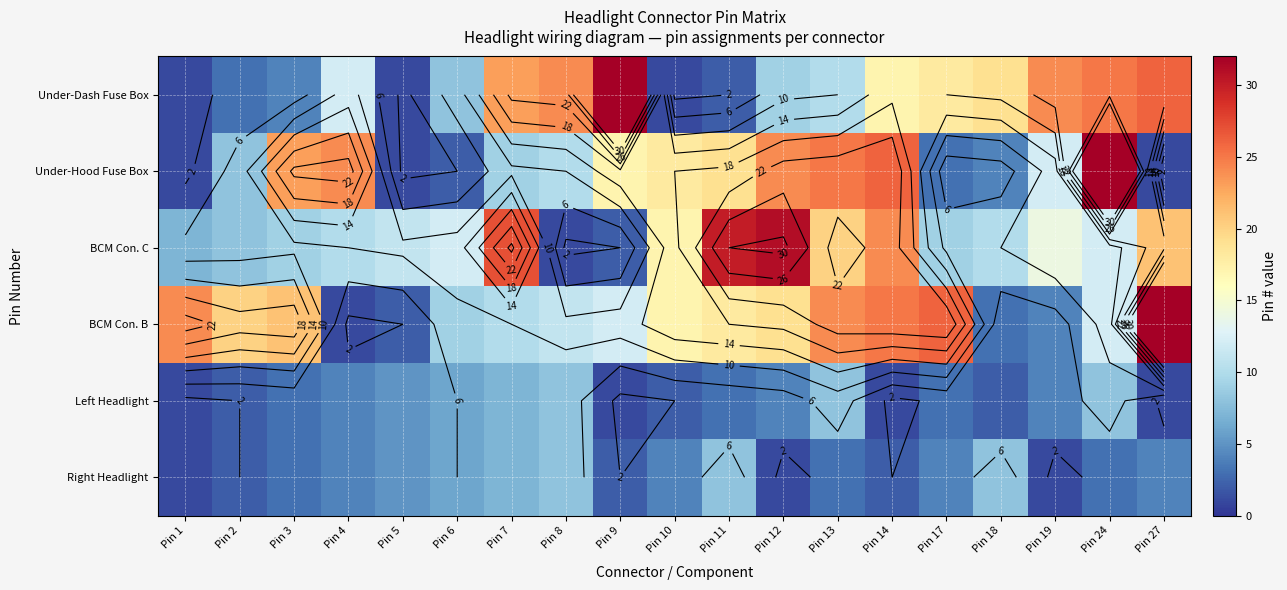

At which category does the chart reach its peak across all series?

Pin 9